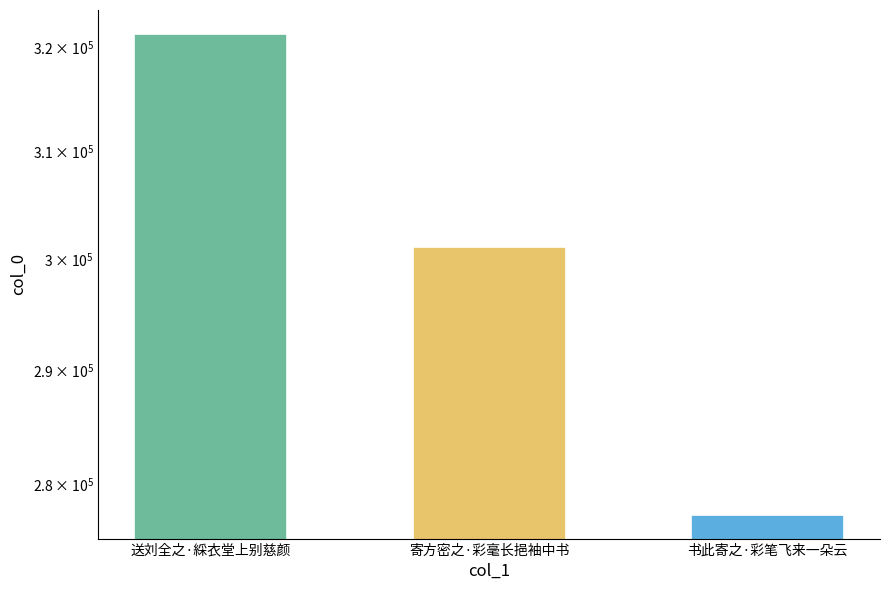

Which has a higher value, 寄方密之·彩毫长挹袖中书 or 书此寄之·彩笔飞来一朵云?

寄方密之·彩毫长挹袖中书